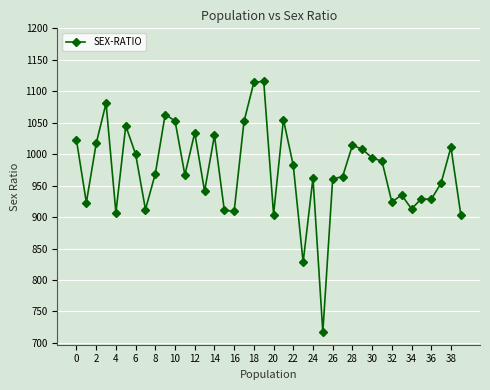

What is the minimum value shown in the chart?

717